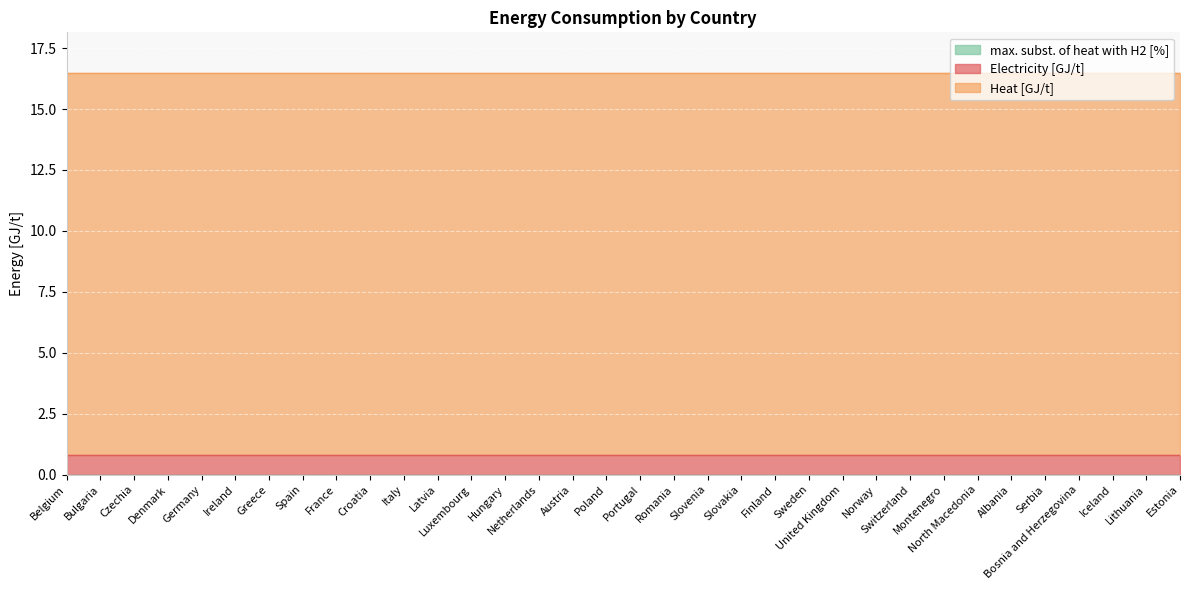

What is the total value across all series at Ireland?

16.5